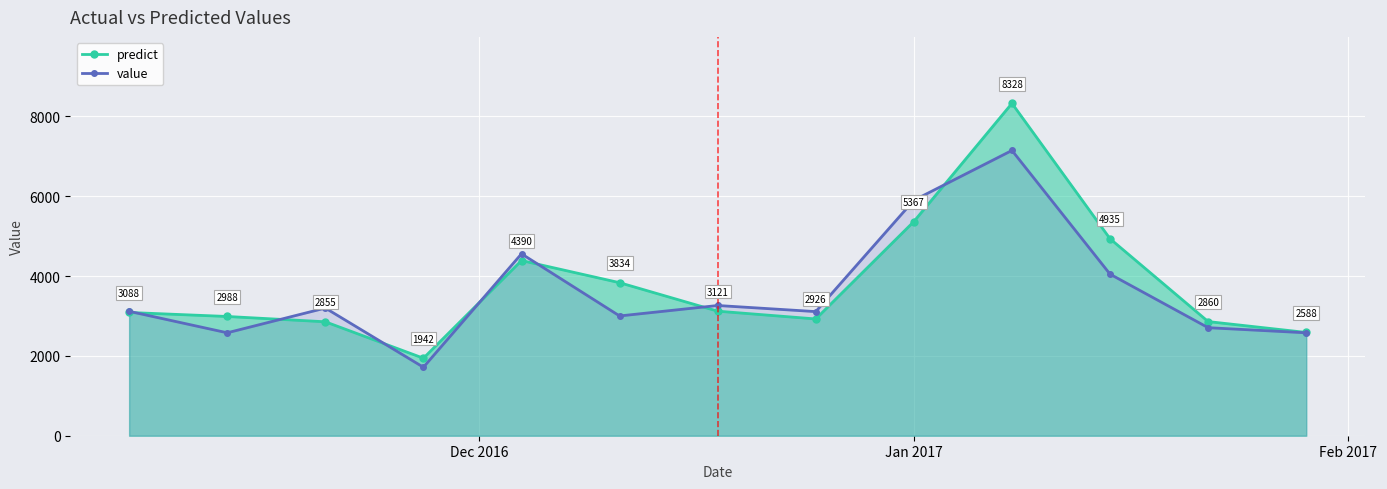

Rank the series by their average value, from highest to lowest.

predict, value